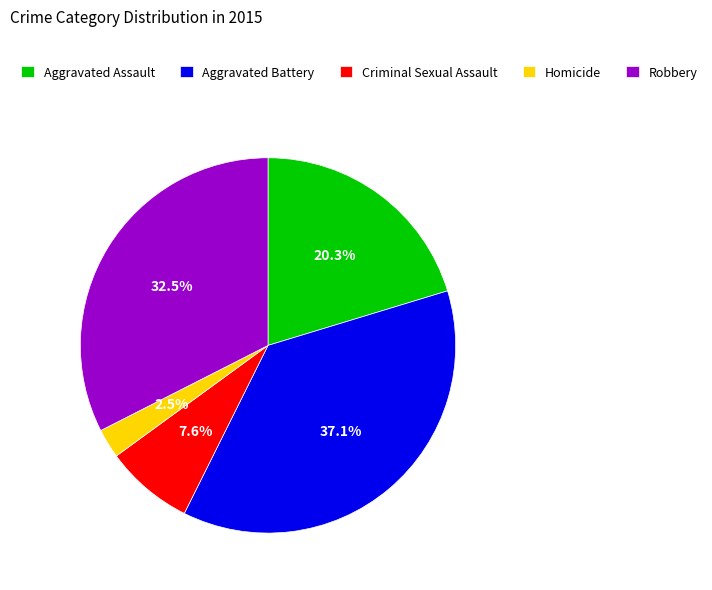

What portion of the pie excludes Aggravated Assault?

79.7%